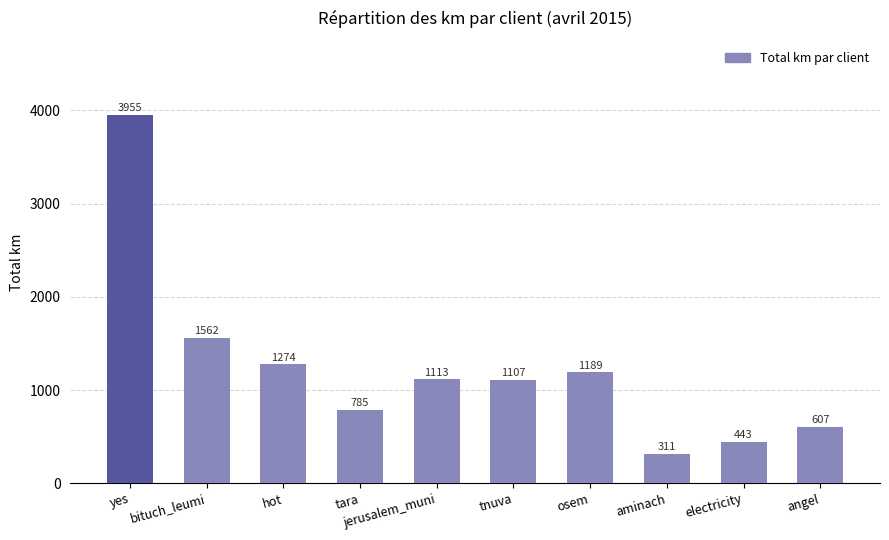

What is the label of the 2nd bar from the left?

bituch_leumi